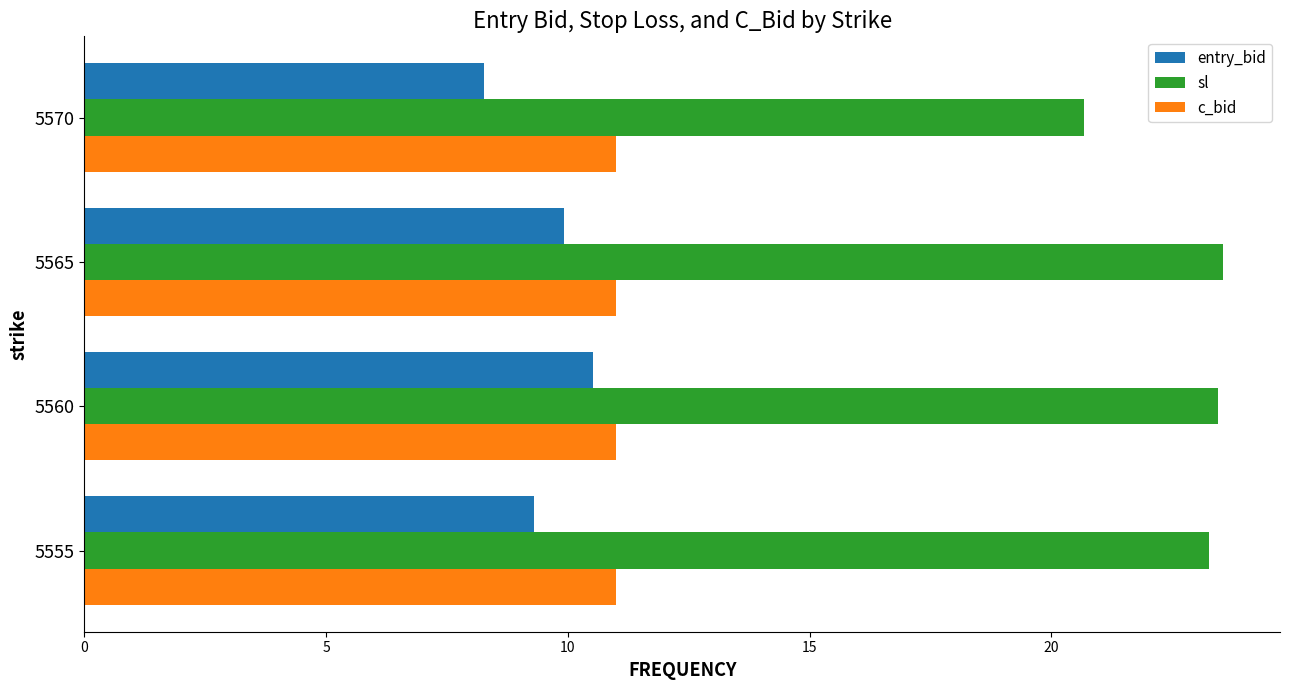

Which series changed the most between 5560 and 5570?

sl